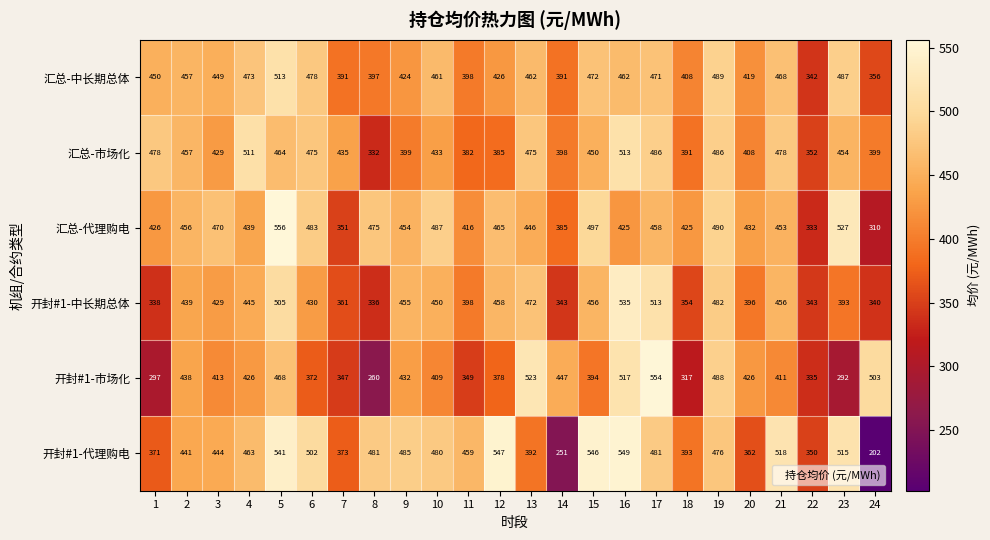

At 18, list the series in order from smallest to largest.

开封#1-市场化, 开封#1-中长期总体, 汇总-市场化, 开封#1-代理购电, 汇总-中长期总体, 汇总-代理购电